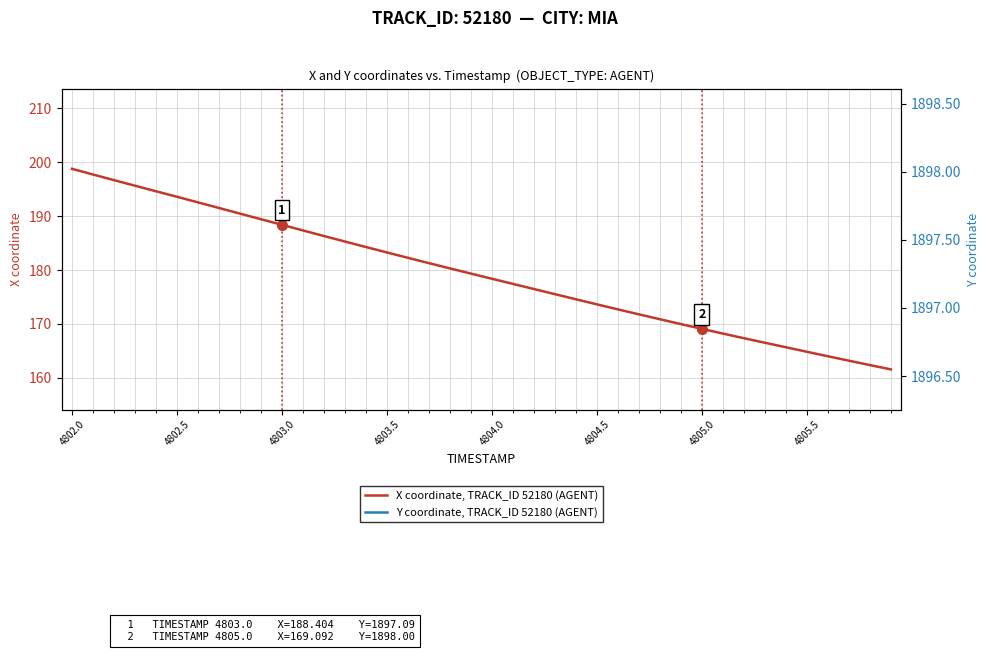

Which series has the largest total across all categories?

Y coordinate, TRACK_ID 52180 (AGENT)